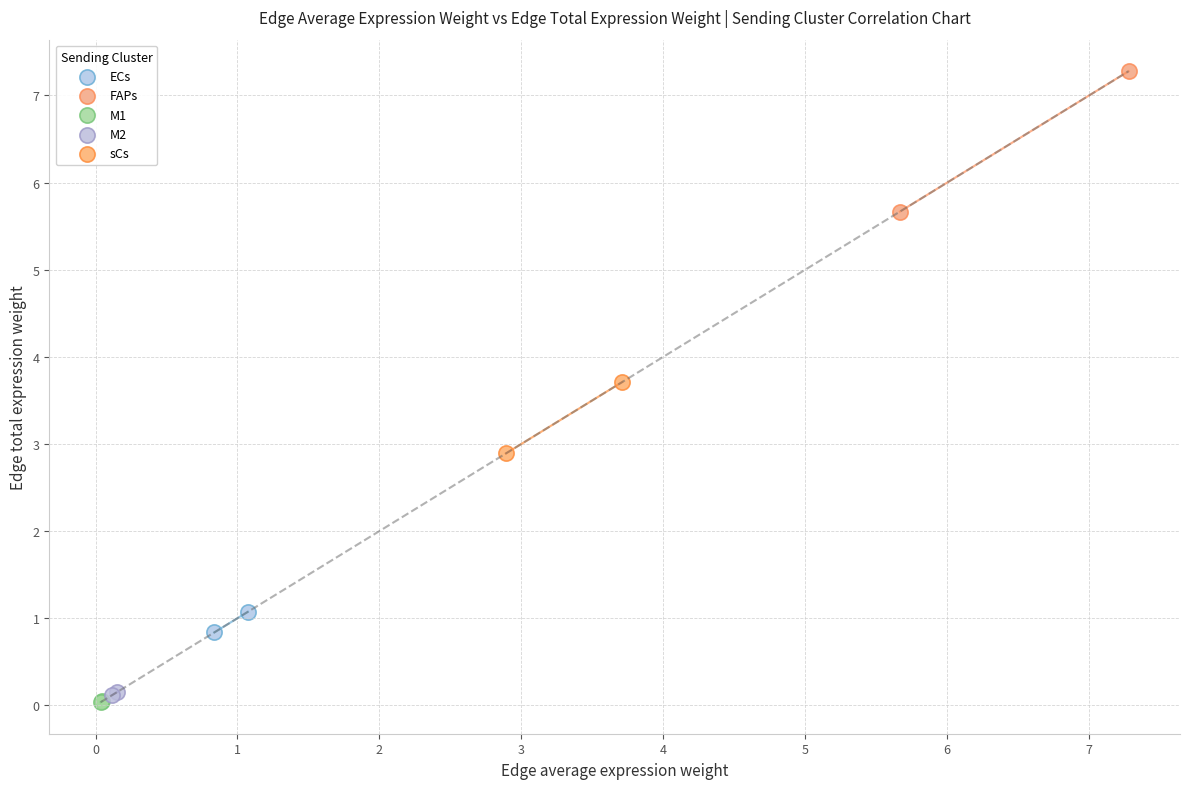

What are all the series names shown in the legend?

ECs, FAPs, M1, M2, sCs